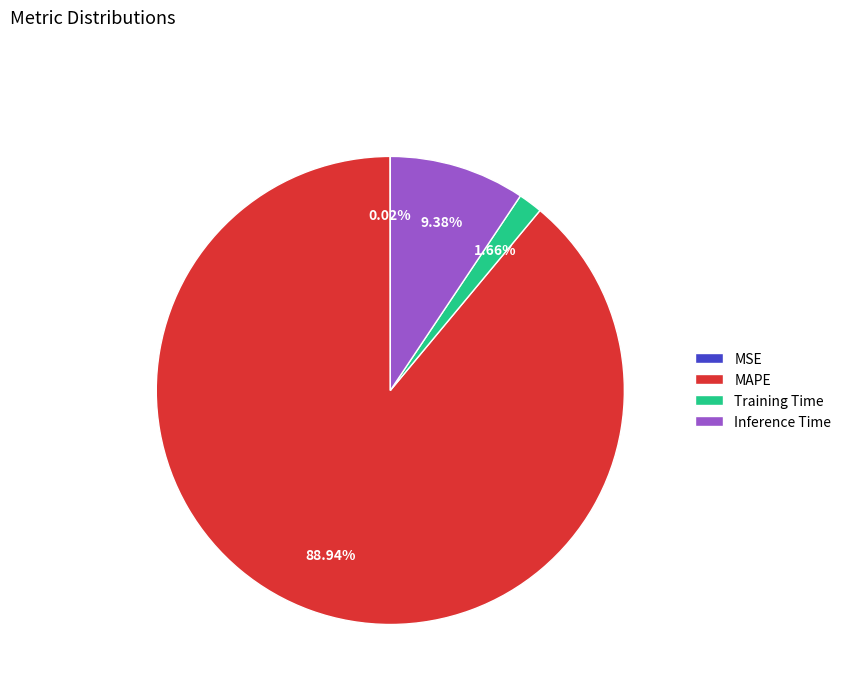

To the nearest percent, what is the difference between the largest and smallest slice percentages?

89%